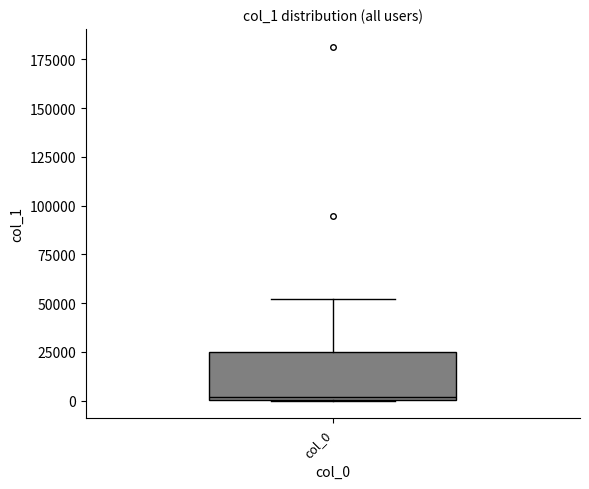

Transcribe this box plot: give where the median line is, the range the box spans, and where the two whiskers end, as read against the y-axis. The values are not printed on the chart, so give them approximately, as read against the axis.

median 0, box 0 to 25000, whiskers 0 to 50000